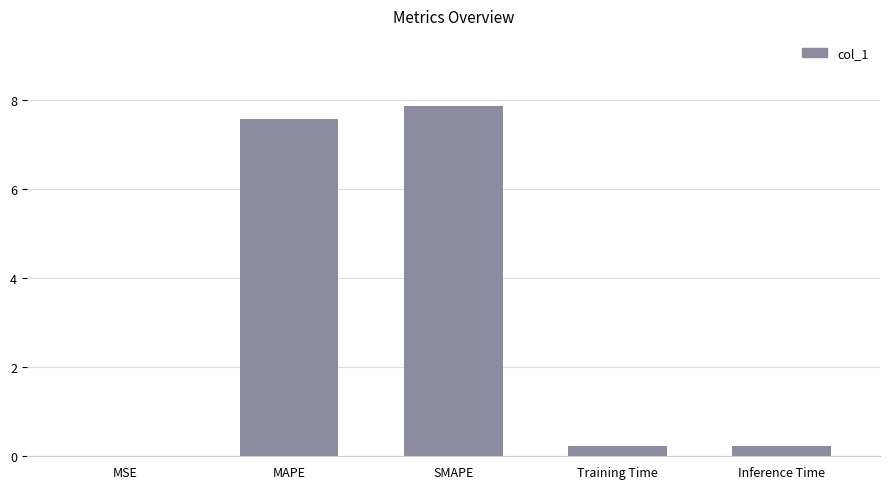

Is it true that the value at MAPE is 4.1?

False